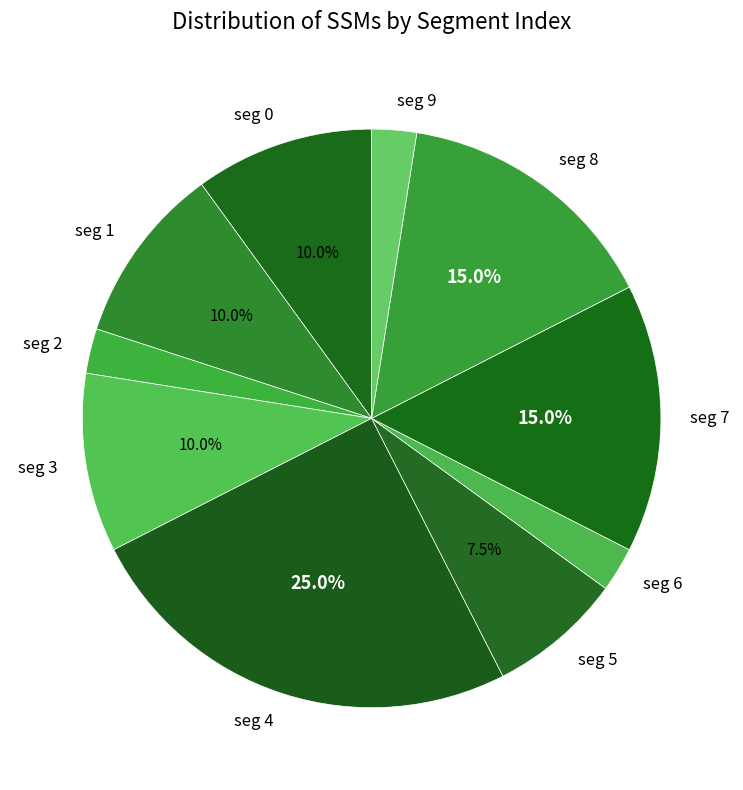

Is there a majority slice in this chart?

No